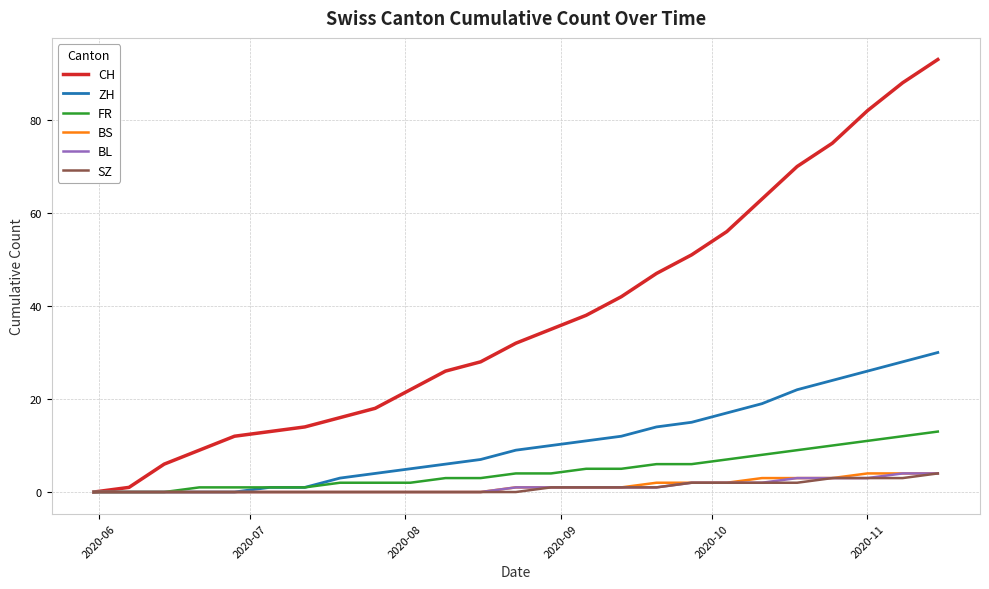

How many lines are shown in the chart?

6